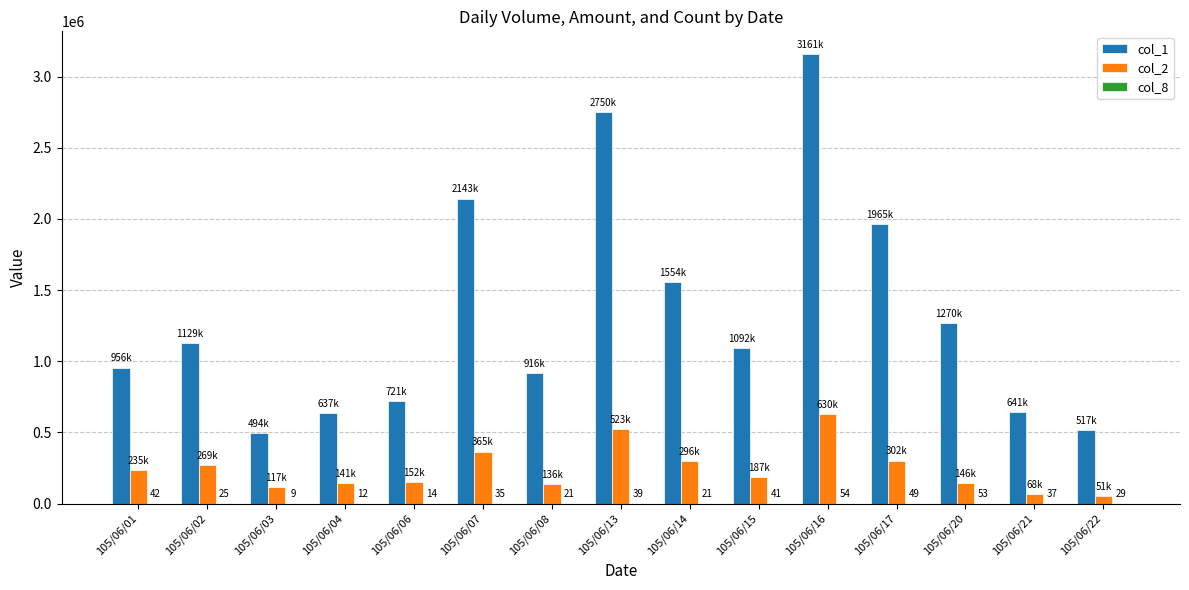

Which series has the largest total across all categories?

col_1